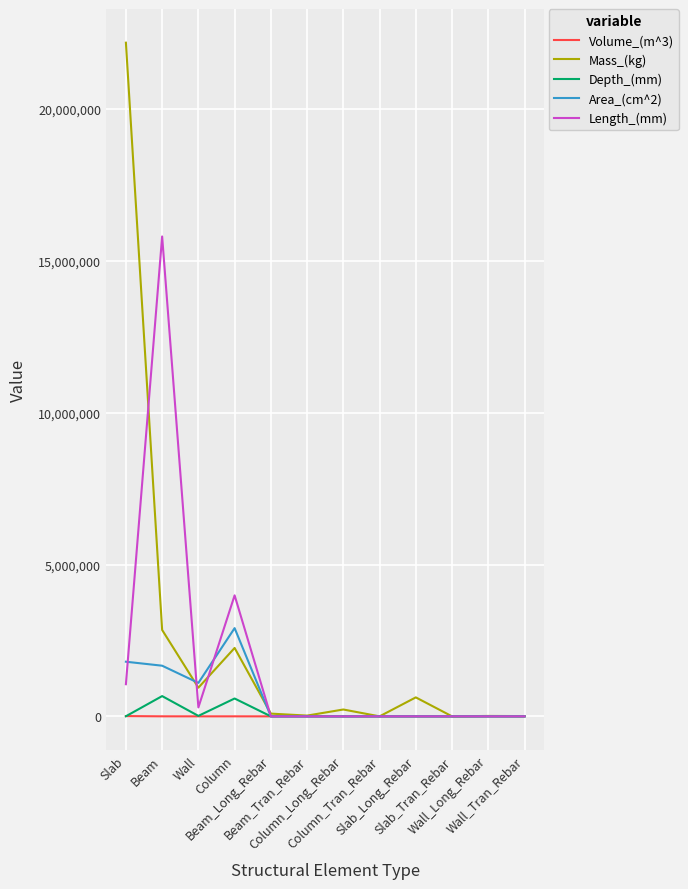

What is the maximum value for Depth_(mm)?

667200.0